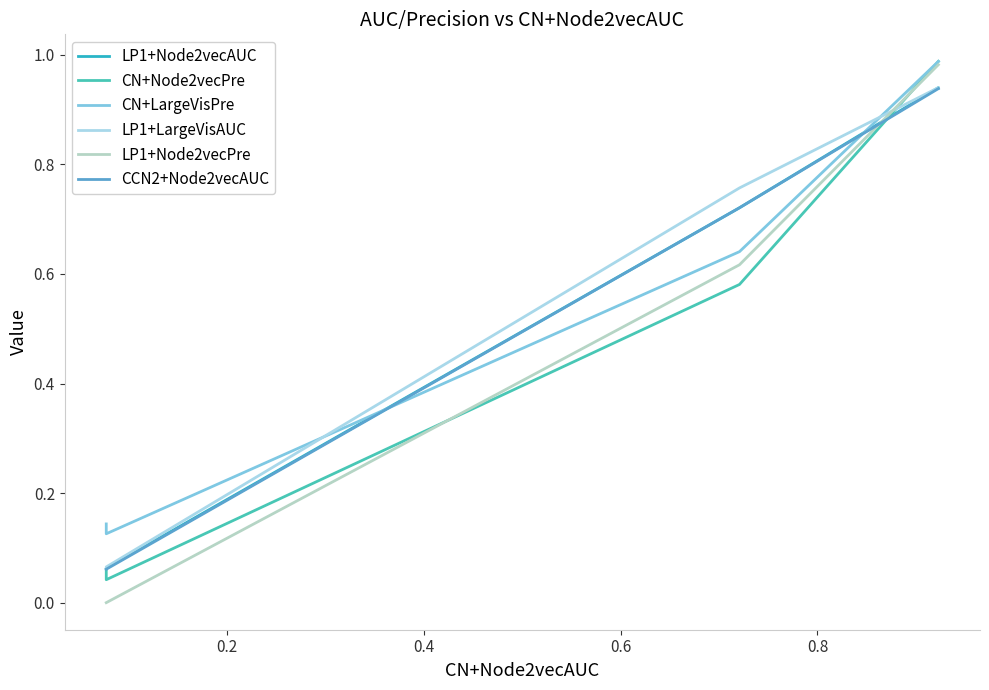

How many distinct data groups are displayed?

6